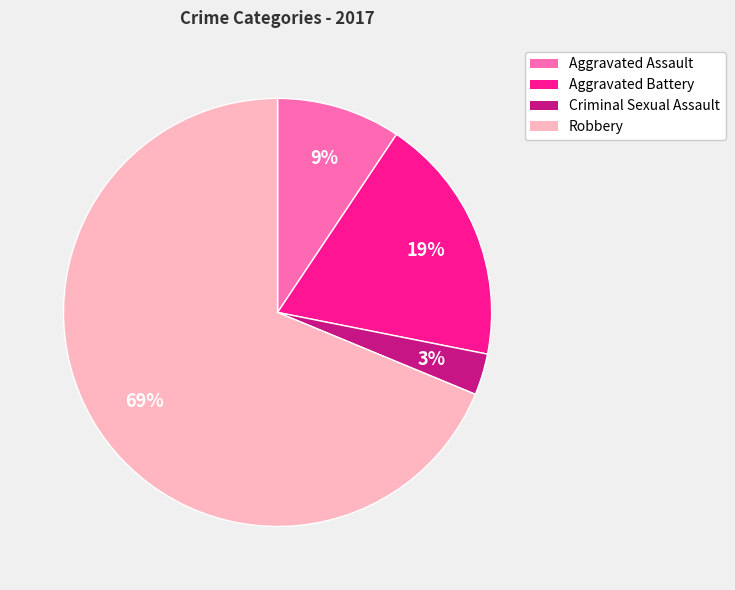

What percentage is the Aggravated Assault slice, to the nearest percent?

9%